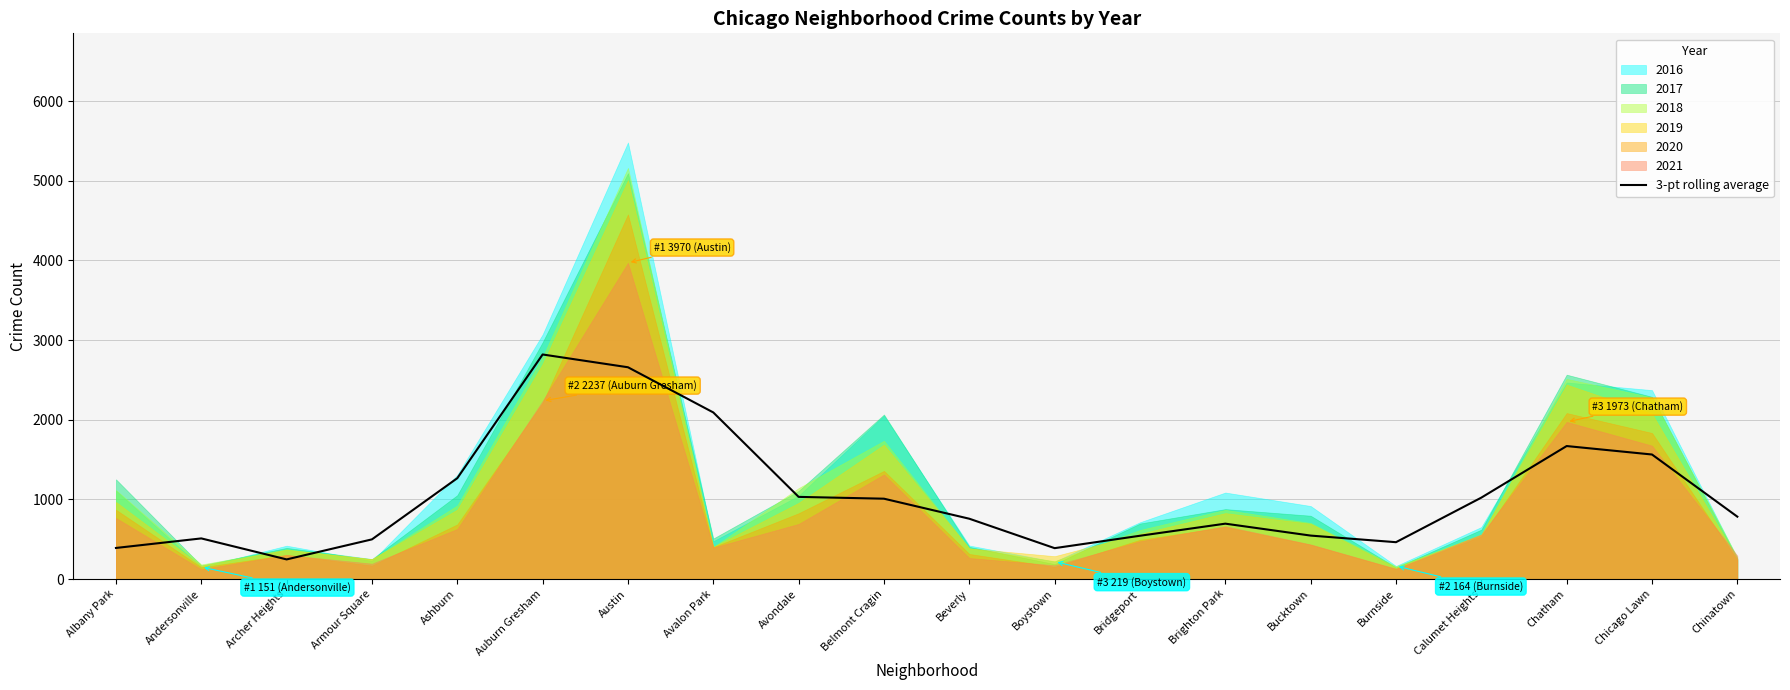

Reading left to right, transcribe all the data shown in this chart.

Albany Park=390.3	Andersonville=510.2	Archer Heights=246.4	Armour Square=498.2	Ashburn=1266.2	Auburn Gresham=2819.3	Austin=2658.9	Avalon Park=2091.6	Avondale=1031.6	Belmont Cragin=1008.8	Beverly=757.3	Boystown=387.8	Bridgeport=543.6	Brighton Park=695.3	Bucktown=545.7	Burnside=462.7	Calumet Heights=1022.1	Chatham=1669.8	Chicago Lawn=1563.6	Chinatown=783.3